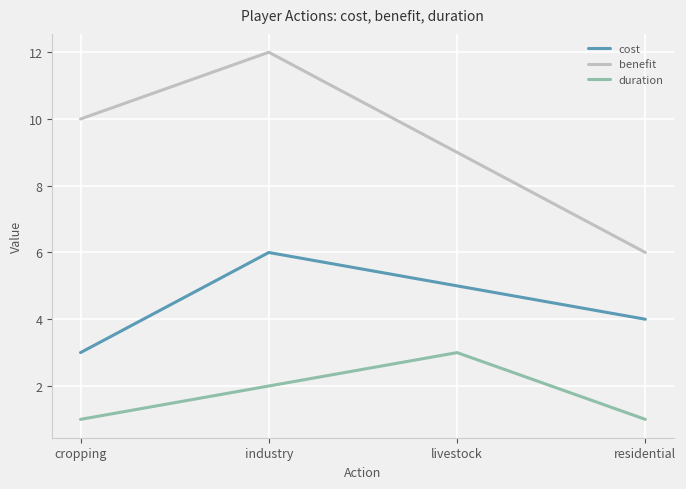

At which category does benefit reach its first local peak?

industry